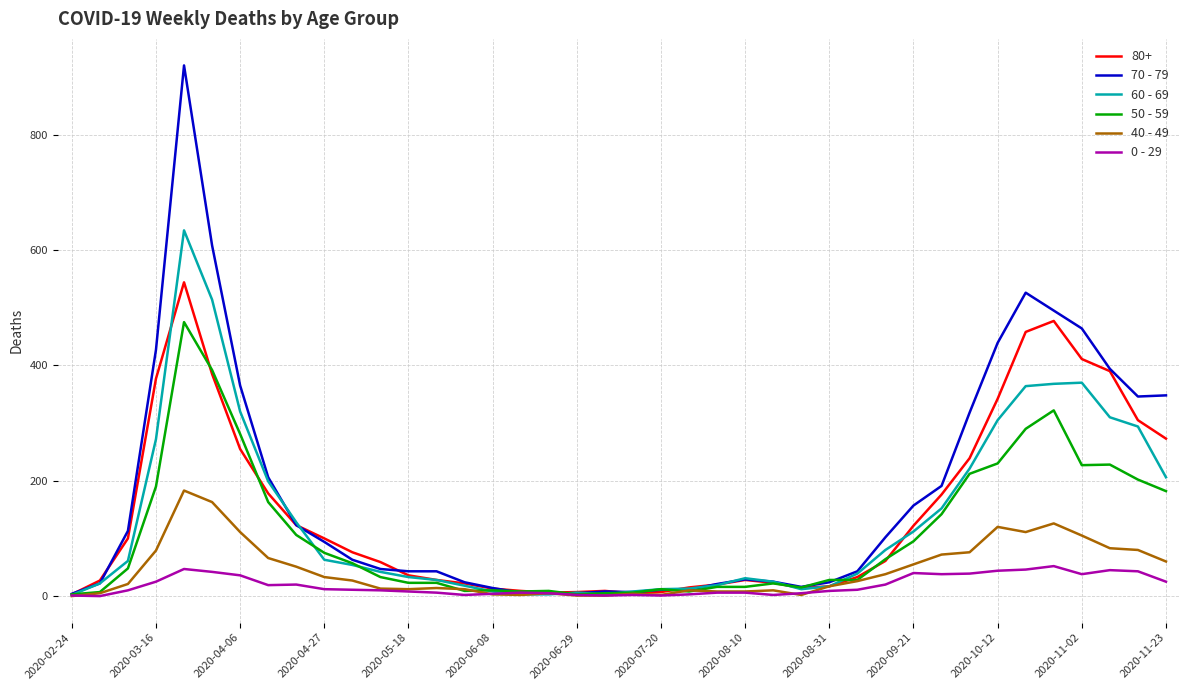

Which series has the largest range (max minus min)?

70 - 79